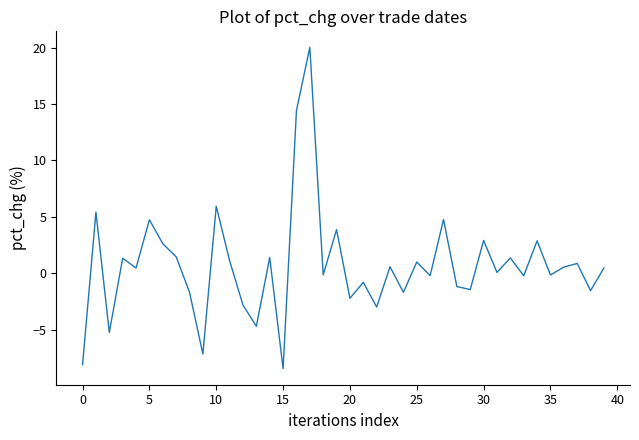

What is the difference between the maximum and minimum values?

28.5